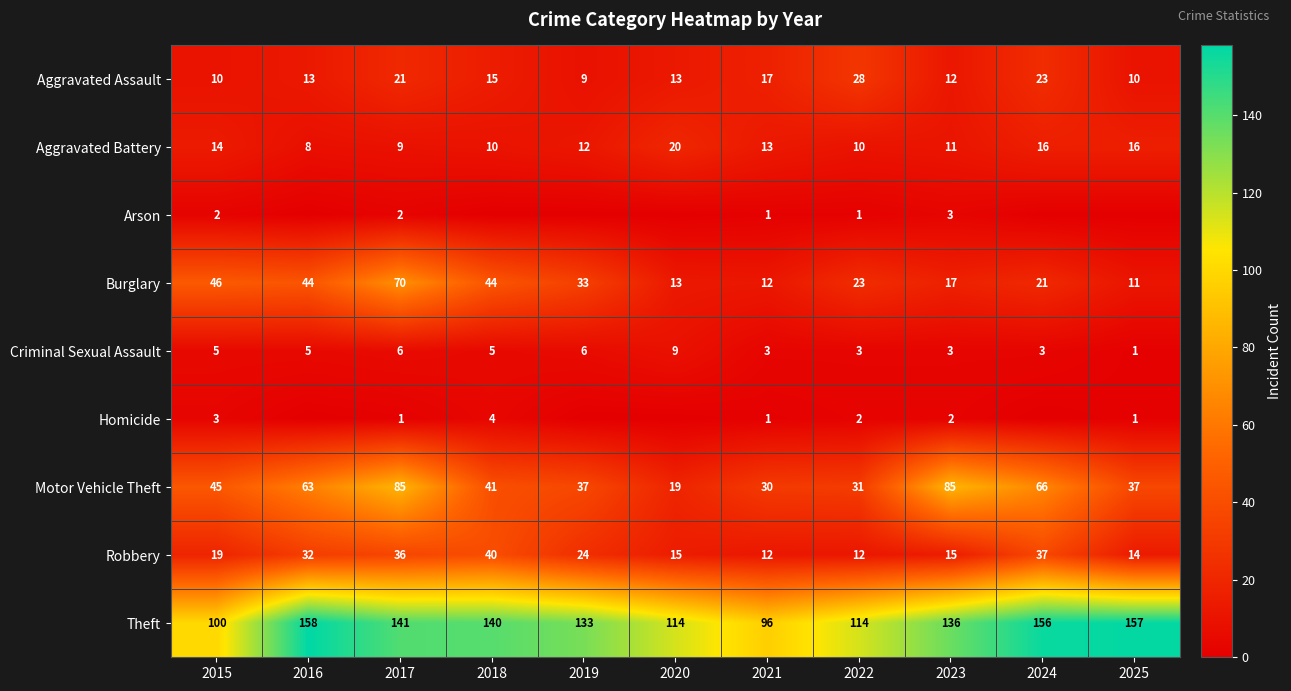

True or false: Aggravated Assault has a value of 4 at 2023.

False